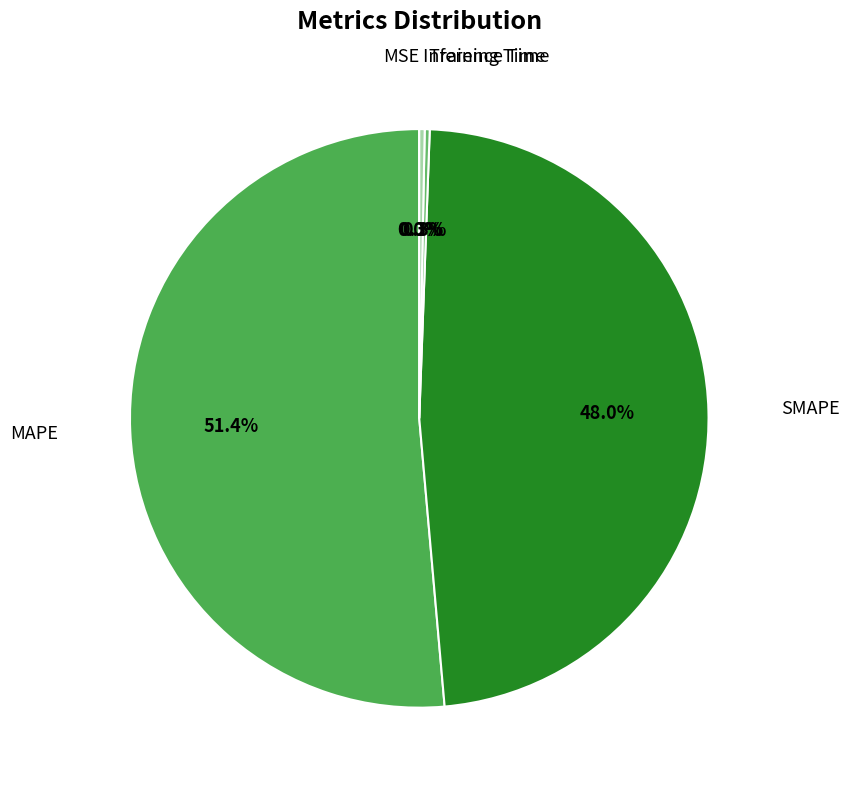

To the nearest percent, what is the difference between the largest and smallest slice percentages?

51%